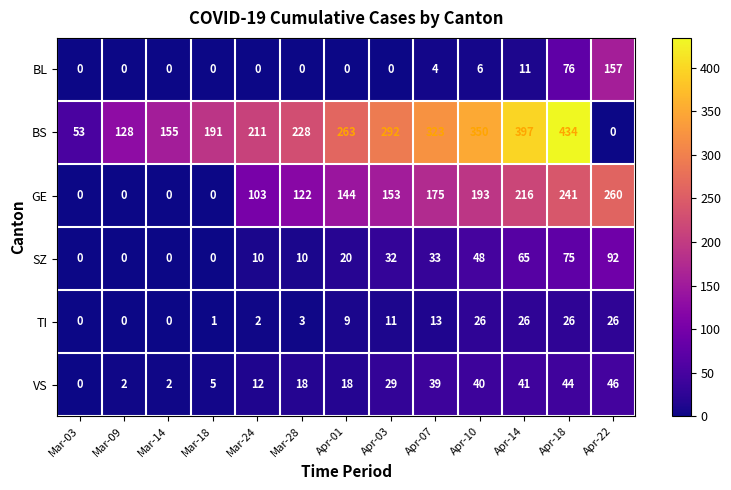

How many categories are shown in the chart?

13